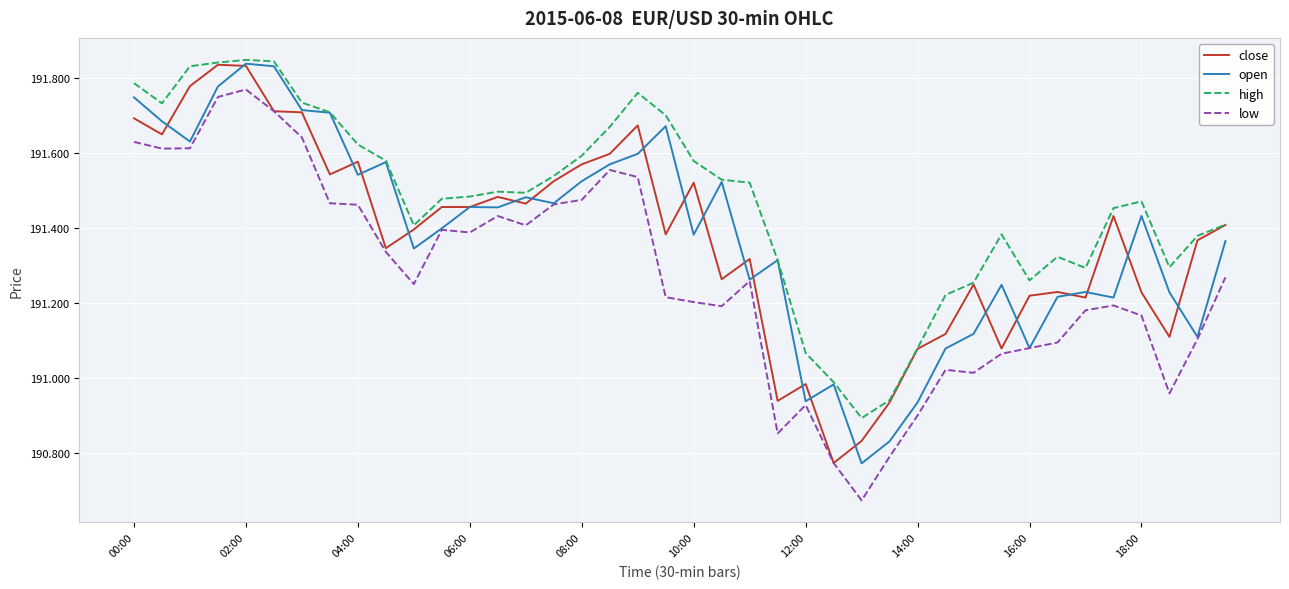

How many lines are shown in the chart?

4